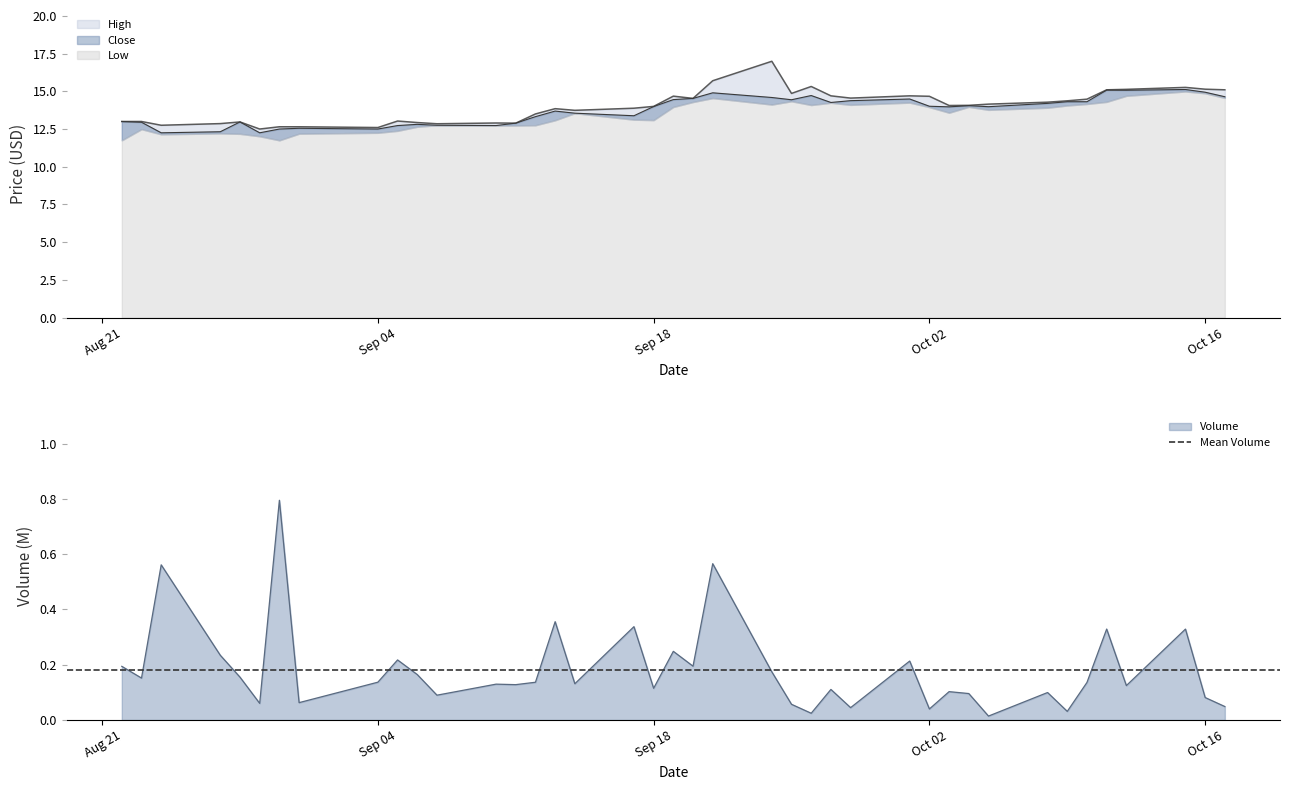

How many data points in High are less than 14?

18